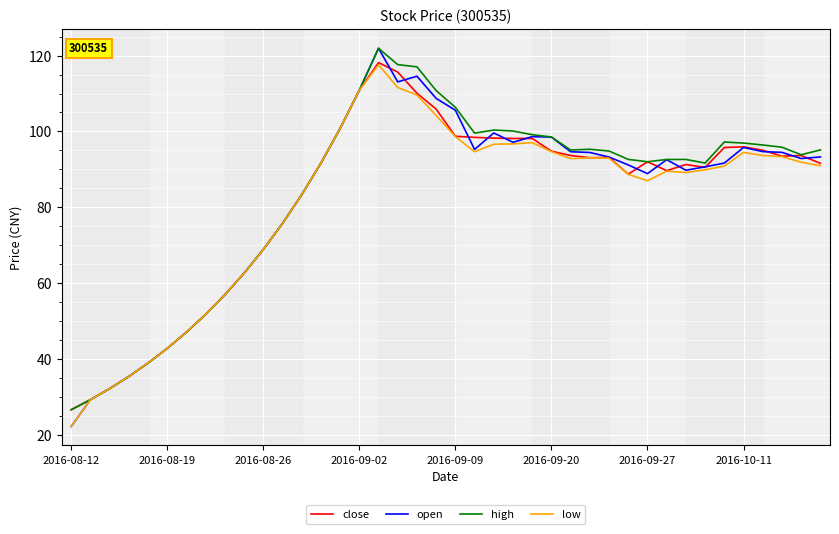

What is the maximum value for close?

118.2